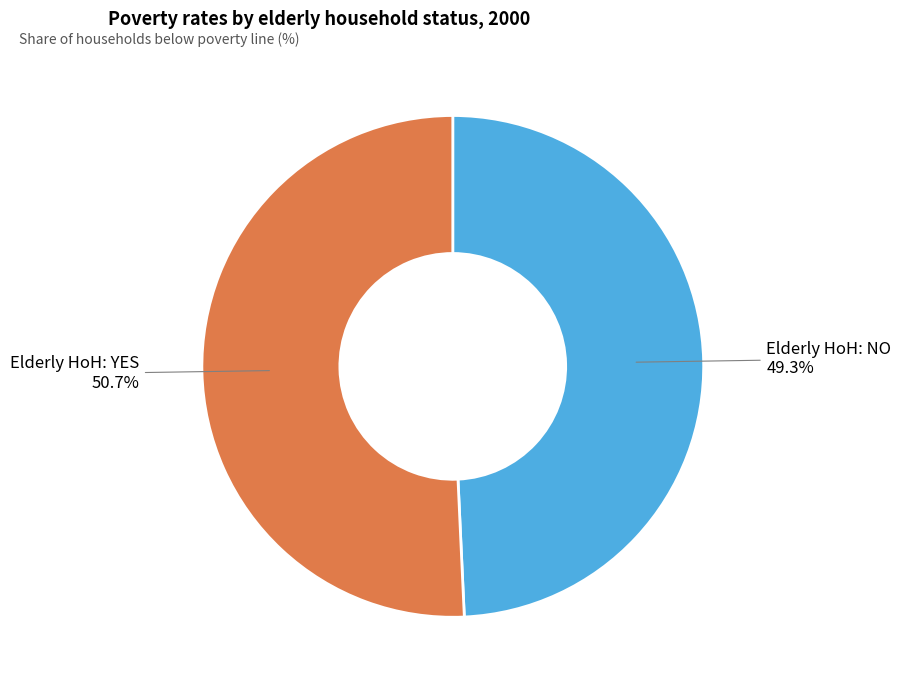

To the nearest percent, what portion does Elderly HoH: NO represent?

49%